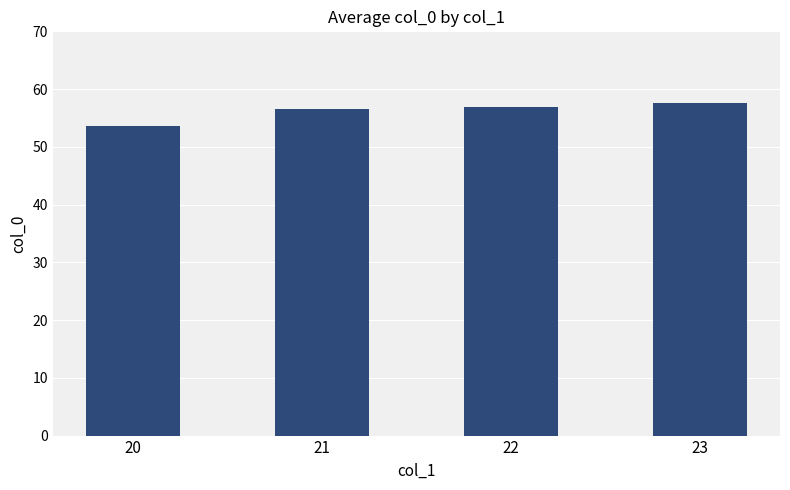

The chart shows a value of 25.7 at 21. True or false?

False